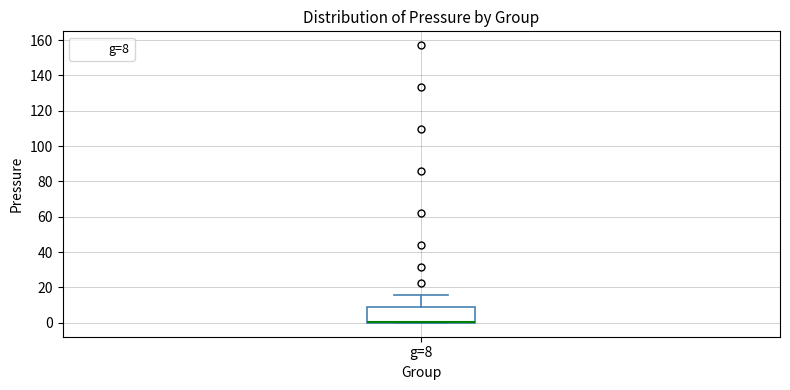

Read this box plot against the y-axis: the position of the median line, the range covered by the box, and the ends of both whiskers. The values are not printed on the chart, so give them approximately, as read against the axis.

median 0 (drawn on the box's lower edge), box 0 to 8, whiskers 0 to 16